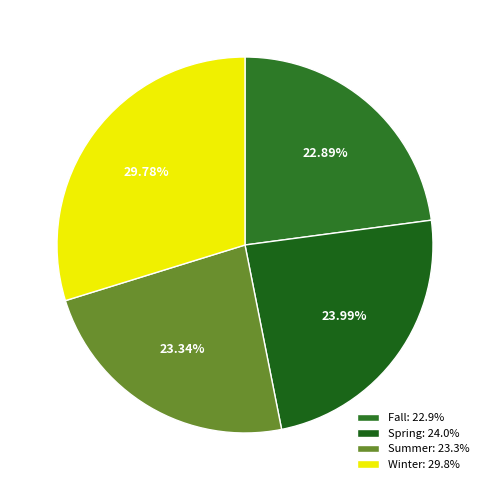

True or false: Winter accounts for 30% of the total.

True